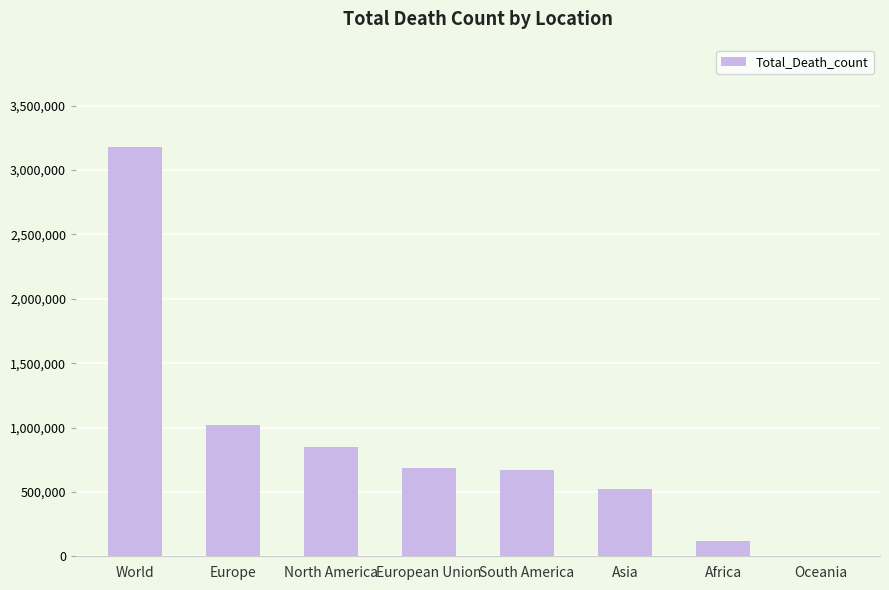

What is the maximum value shown in the chart?

3180238